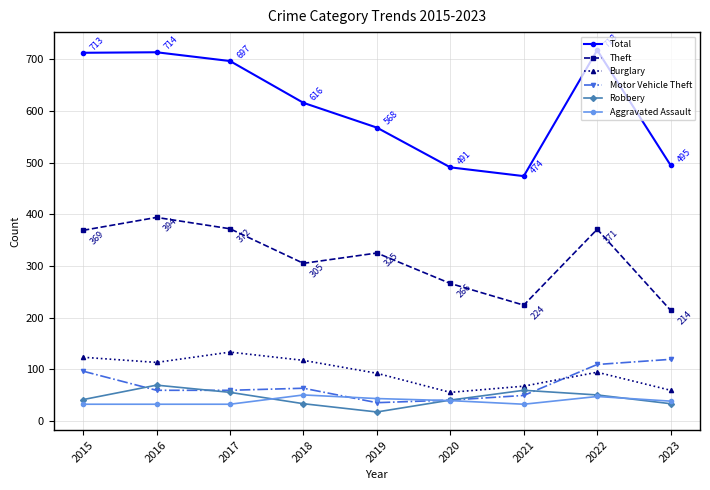

At how many categories does at least one series exceed 279?

9